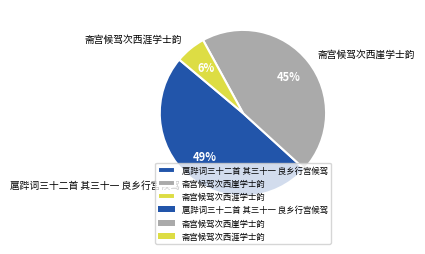

Which has a higher value, 斋宫候驾次西崖学士韵 or 扈跸词三十二首 其三十一 良乡行宫候驾?

扈跸词三十二首 其三十一 良乡行宫候驾